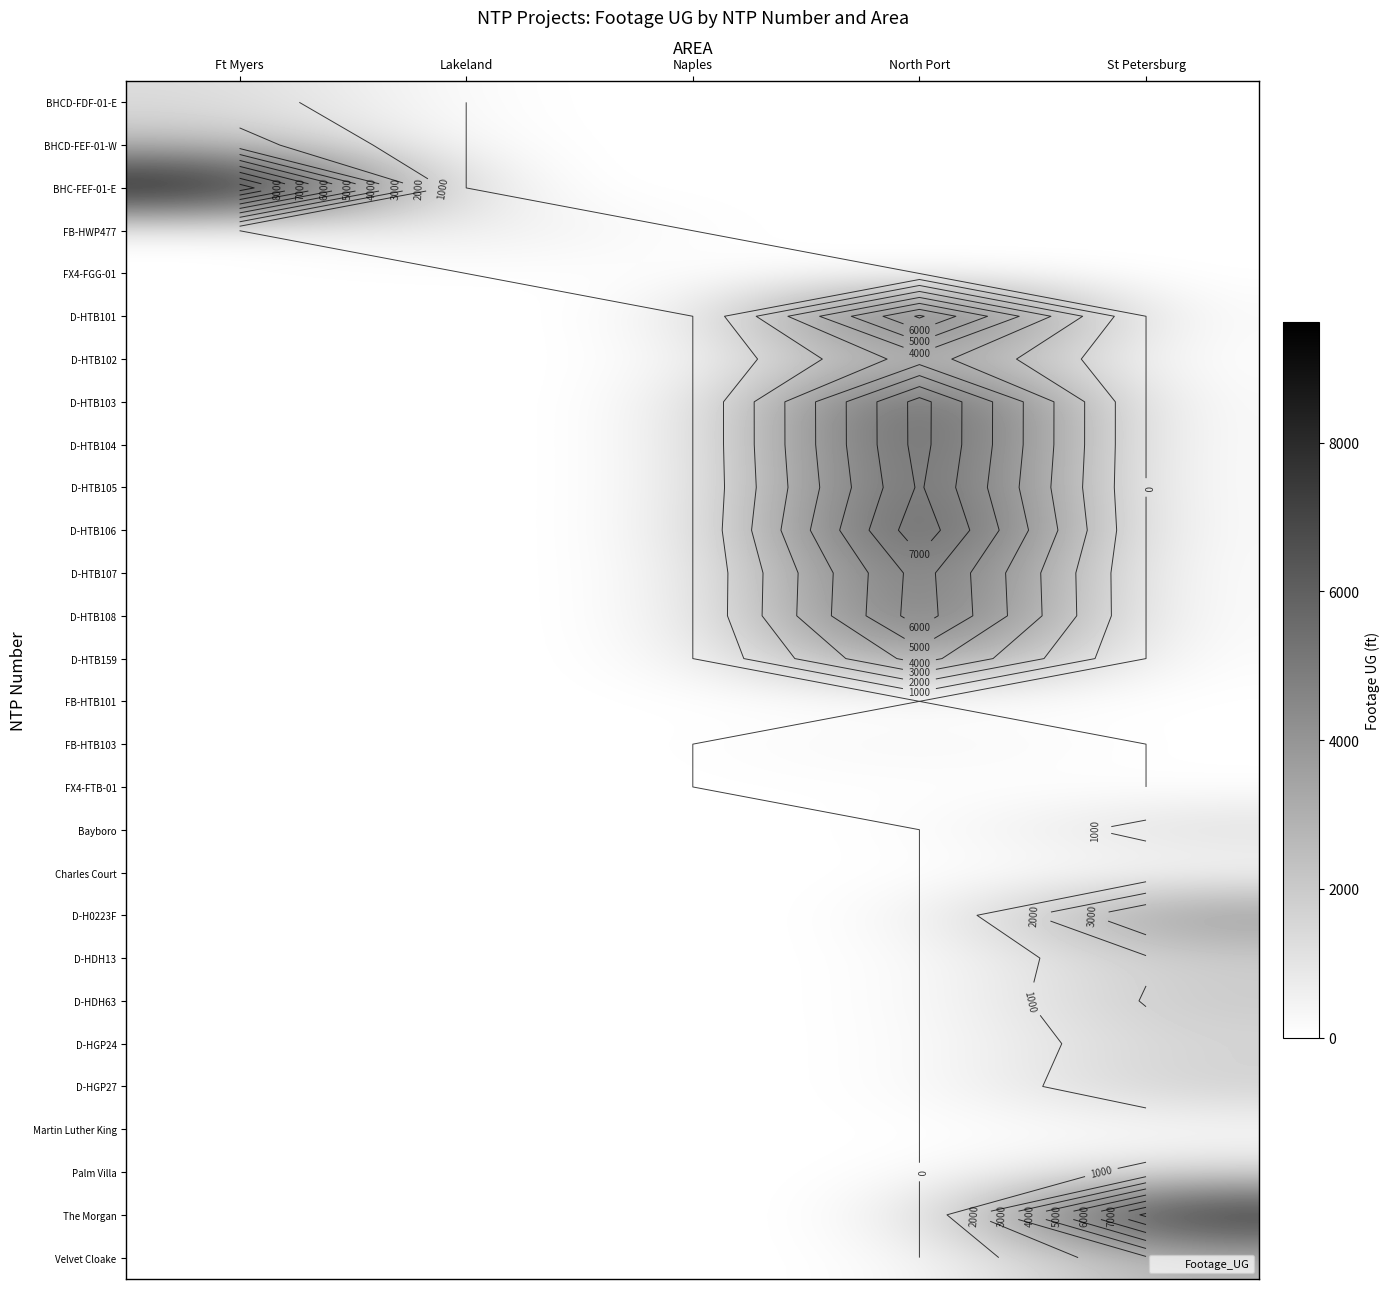

What is the average value of the D-H0223F series?

787